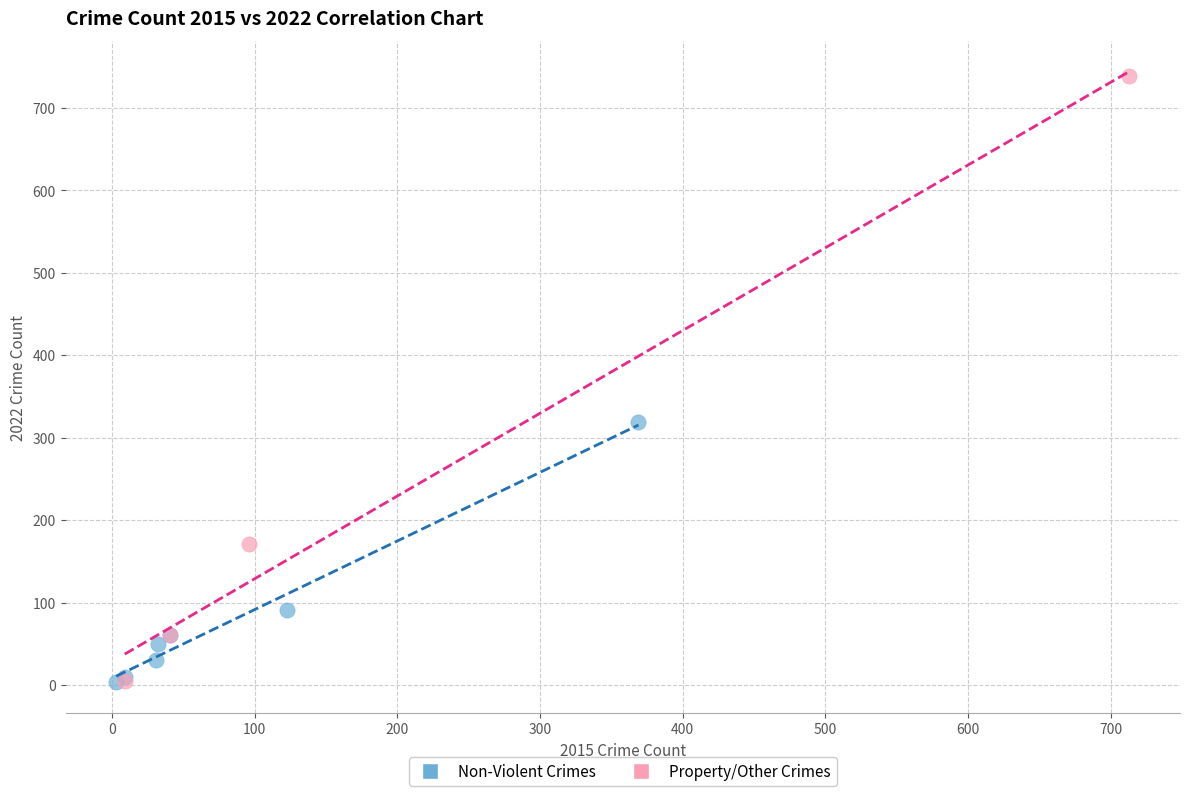

Which series reaches the maximum Y coordinate?

Property/Other Crimes